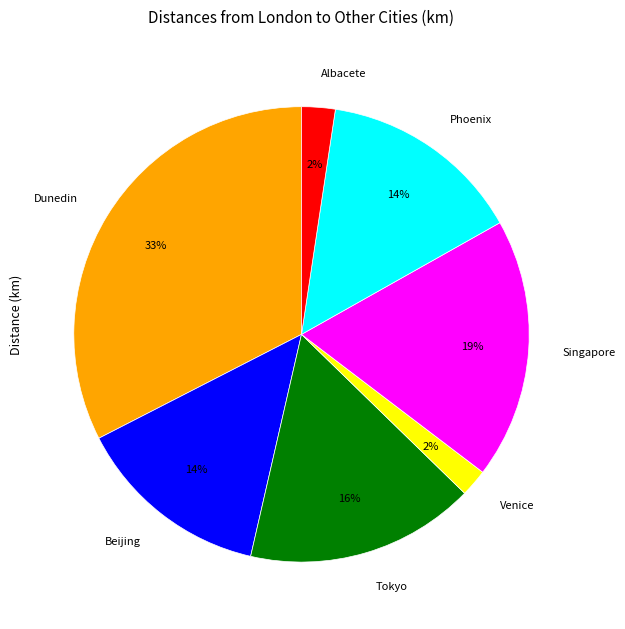

To the nearest percent, what portion does Singapore represent?

19%